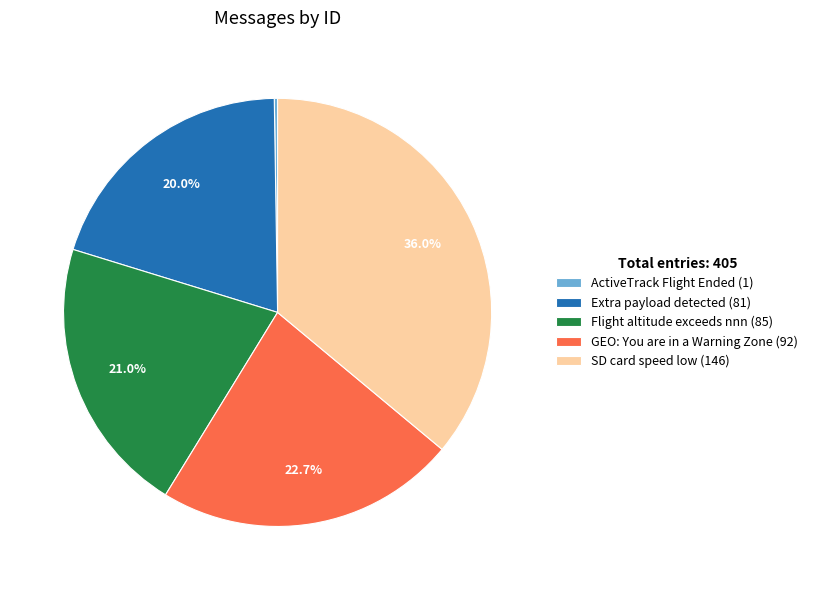

To the nearest percent, what is the combined percentage of Flight altitude exceeds nnn and SD card speed low?

57%